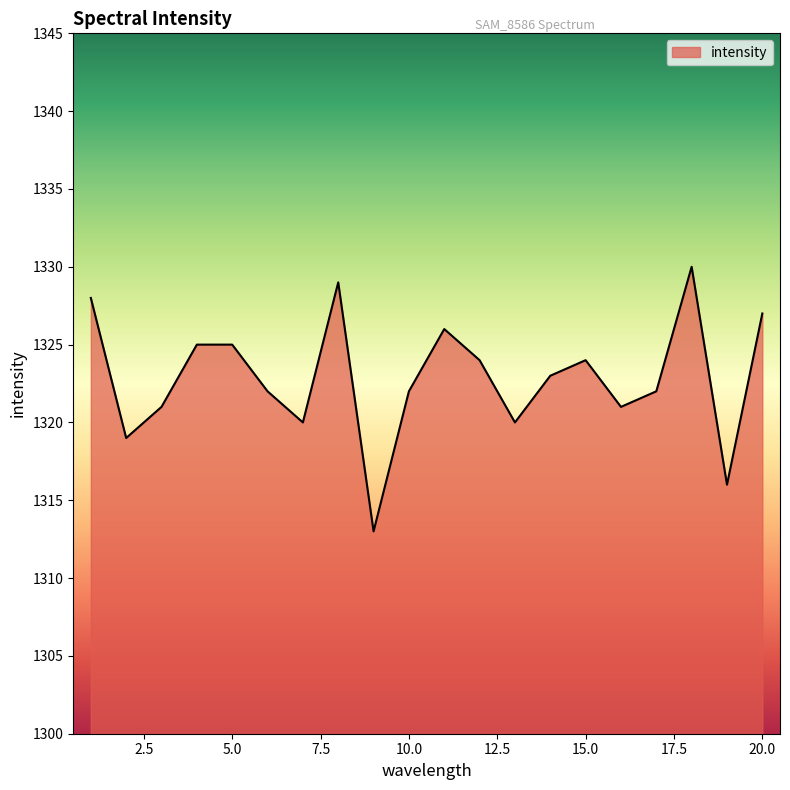

What is the smallest value displayed?

1313